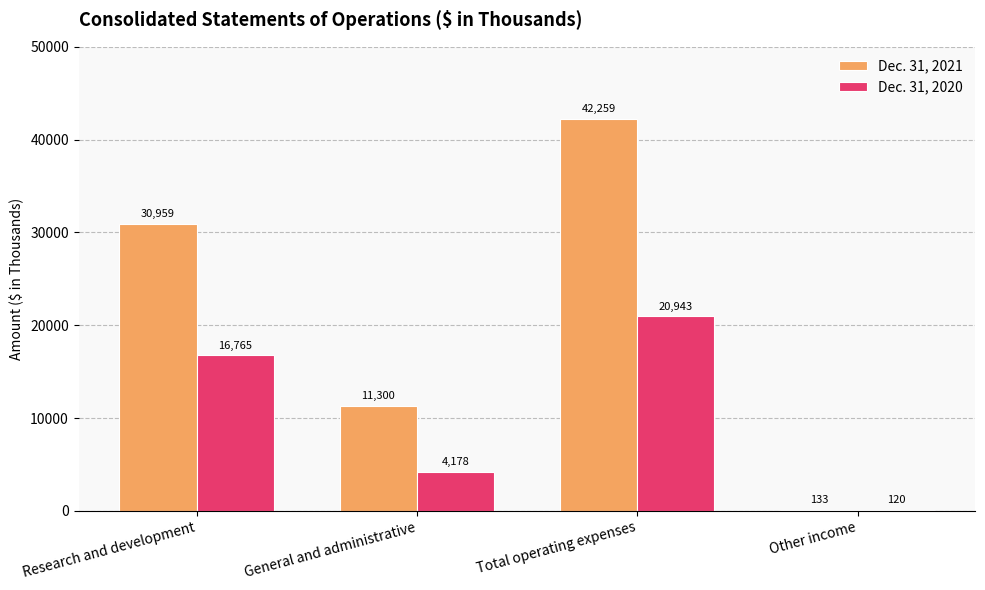

Reading left to right, extract all data points from this chart.

Dec. 31, 2021: Research and development=30959	General and administrative=11300	Total operating expenses=42259	Other income=133
Dec. 31, 2020: Research and development=16765	General and administrative=4178	Total operating expenses=20943	Other income=120